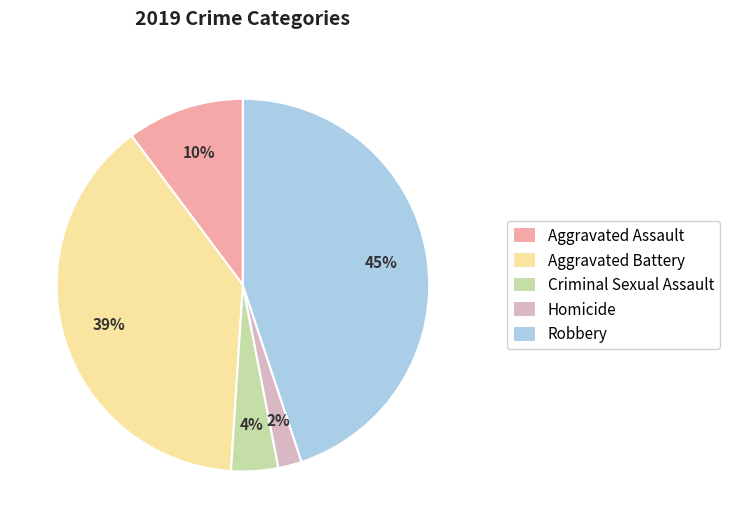

To the nearest percent, what is the combined percentage of Criminal Sexual Assault and Homicide?

6%